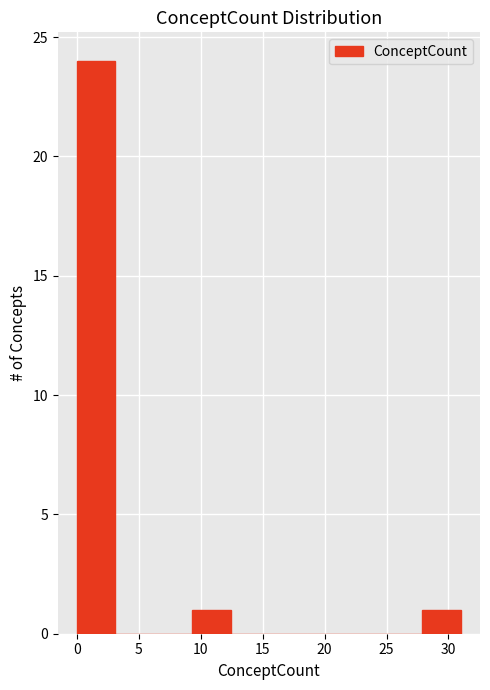

What is the height of the bar covering 0.0 to 3.1 on the x-axis? Neither the bar edges nor the heights are printed on the chart, so give them approximately, as read against the axes.

24